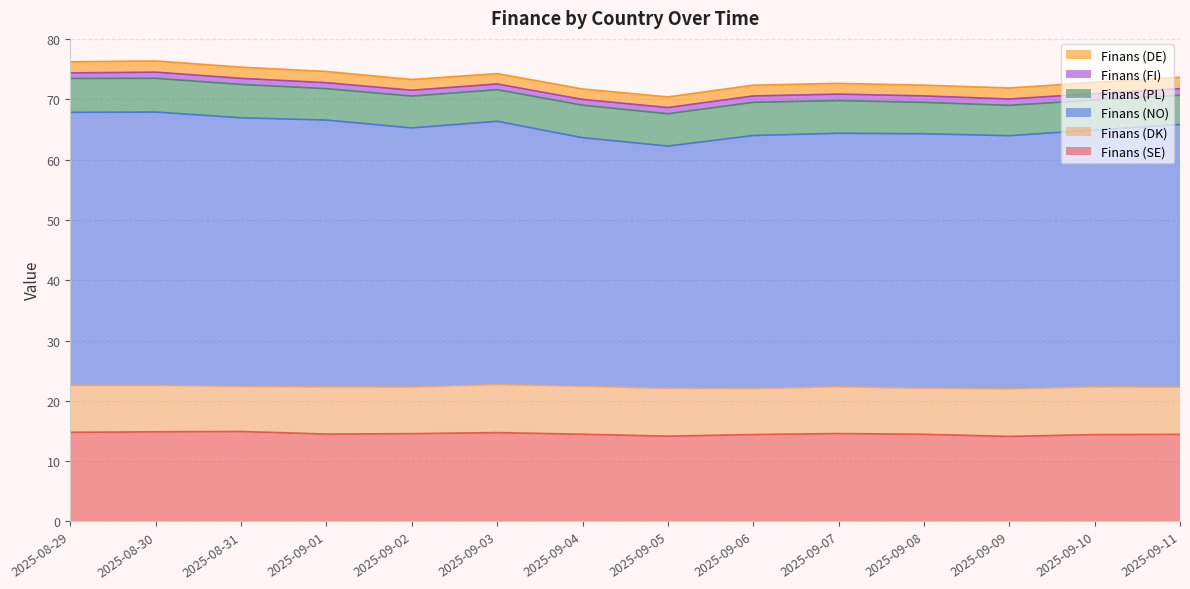

Reading left to right, what are all the values shown in this chart?

Finans (SE): 2025-08-29=14.8	2025-08-30=14.9	2025-08-31=14.9	2025-09-01=14.5	2025-09-02=14.6	2025-09-03=14.7	2025-09-04=14.5	2025-09-05=14.2	2025-09-06=14.4	2025-09-07=14.6	2025-09-08=14.5	2025-09-09=14.1	2025-09-10=14.4	2025-09-11=14.4
Finans (DK): 2025-08-29=7.8	2025-08-30=7.7	2025-08-31=7.5	2025-09-01=7.8	2025-09-02=7.7	2025-09-03=8.0	2025-09-04=8.0	2025-09-05=7.9	2025-09-06=7.6	2025-09-07=7.8	2025-09-08=7.6	2025-09-09=7.9	2025-09-10=7.9	2025-09-11=7.8
Finans (NO): 2025-08-29=45.3	2025-08-30=45.3	2025-08-31=44.5	2025-09-01=44.2	2025-09-02=43.0	2025-09-03=43.6	2025-09-04=41.2	2025-09-05=40.2	2025-09-06=42.0	2025-09-07=42.0	2025-09-08=42.2	2025-09-09=42.0	2025-09-10=42.6	2025-09-11=43.5
Finans (PL): 2025-08-29=5.6	2025-08-30=5.6	2025-08-31=5.5	2025-09-01=5.2	2025-09-02=5.3	2025-09-03=5.2	2025-09-04=5.4	2025-09-05=5.4	2025-09-06=5.5	2025-09-07=5.4	2025-09-08=5.2	2025-09-09=5.0	2025-09-10=5.0	2025-09-11=4.9
Finans (FI): 2025-08-29=0.9	2025-08-30=1.0	2025-08-31=1.0	2025-09-01=1.0	2025-09-02=1.0	2025-09-03=0.9	2025-09-04=1.0	2025-09-05=1.0	2025-09-06=1.1	2025-09-07=1.1	2025-09-08=1.1	2025-09-09=1.1	2025-09-10=1.1	2025-09-11=1.1
Finans (DE): 2025-08-29=1.9	2025-08-30=1.9	2025-08-31=1.9	2025-09-01=1.9	2025-09-02=1.8	2025-09-03=1.7	2025-09-04=1.7	2025-09-05=1.8	2025-09-06=1.8	2025-09-07=1.8	2025-09-08=1.8	2025-09-09=1.8	2025-09-10=1.9	2025-09-11=1.9